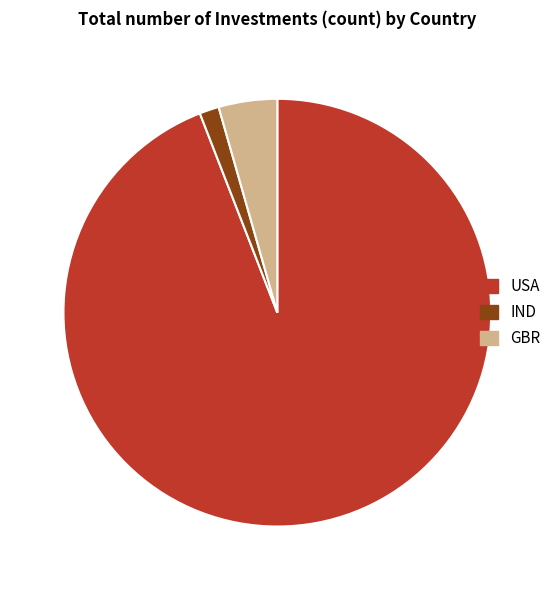

Rank the categories by value from lowest to highest.

IND, GBR, USA